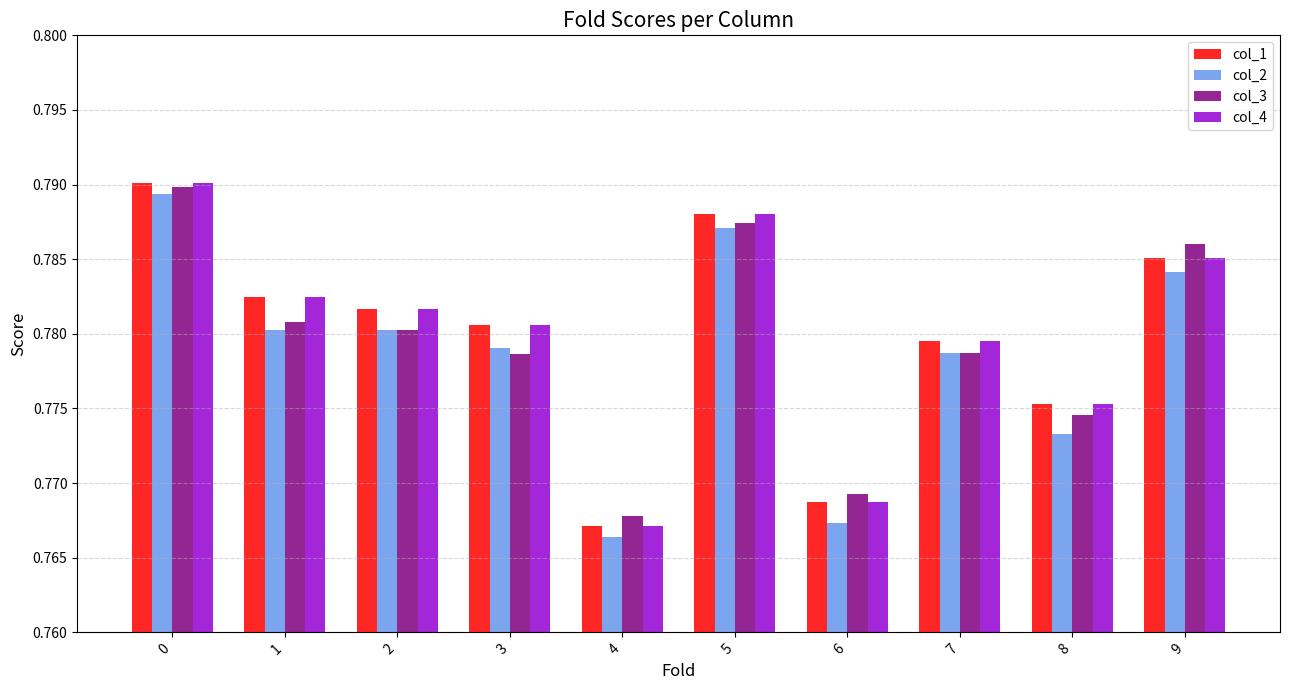

Are the bars grouped side by side (vs. stacked)?

Yes